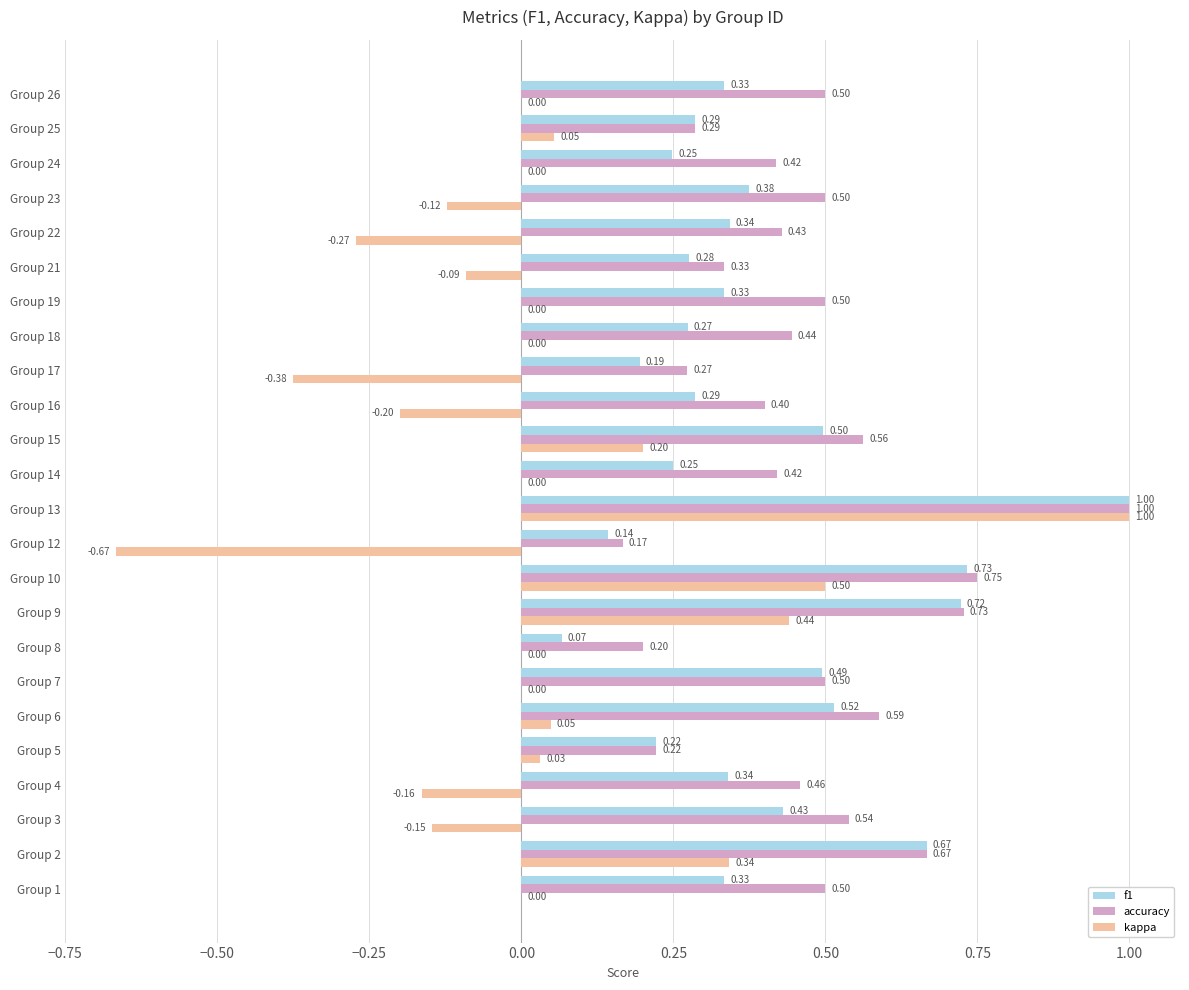

Between Group 22 and Group 26, which series saw the biggest shift?

kappa